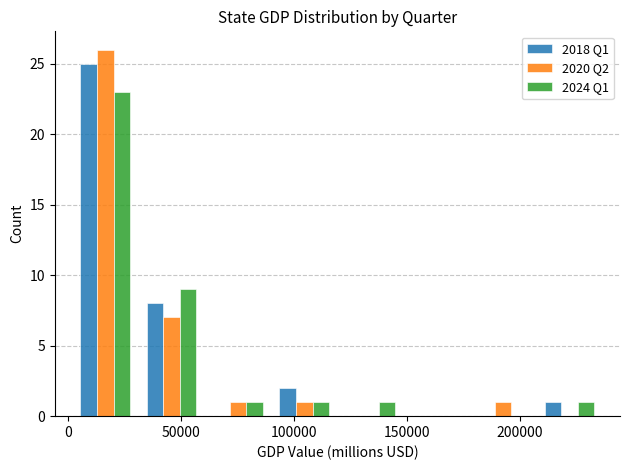

Reading left to right, list every range on the x-axis with the height of the bar of each series over it. Neither the bar edges nor the heights are printed on the chart, so give them approximately, as read against the axes.

0 to 30000: 2018 Q1=25	2020 Q2=26	2024 Q1=23
30000 to 60000: 2018 Q1=8	2020 Q2=7	2024 Q1=9
60000 to 90000: 2018 Q1=0	2020 Q2=1	2024 Q1=1
90000 to 120000: 2018 Q1=2	2020 Q2=1	2024 Q1=1
120000 to 150000: 2018 Q1=0	2020 Q2=0	2024 Q1=1
150000 to 180000: 2018 Q1=0	2020 Q2=0	2024 Q1=0
180000 to 205000: 2018 Q1=0	2020 Q2=1	2024 Q1=0
205000 to 235000: 2018 Q1=1	2020 Q2=0	2024 Q1=1